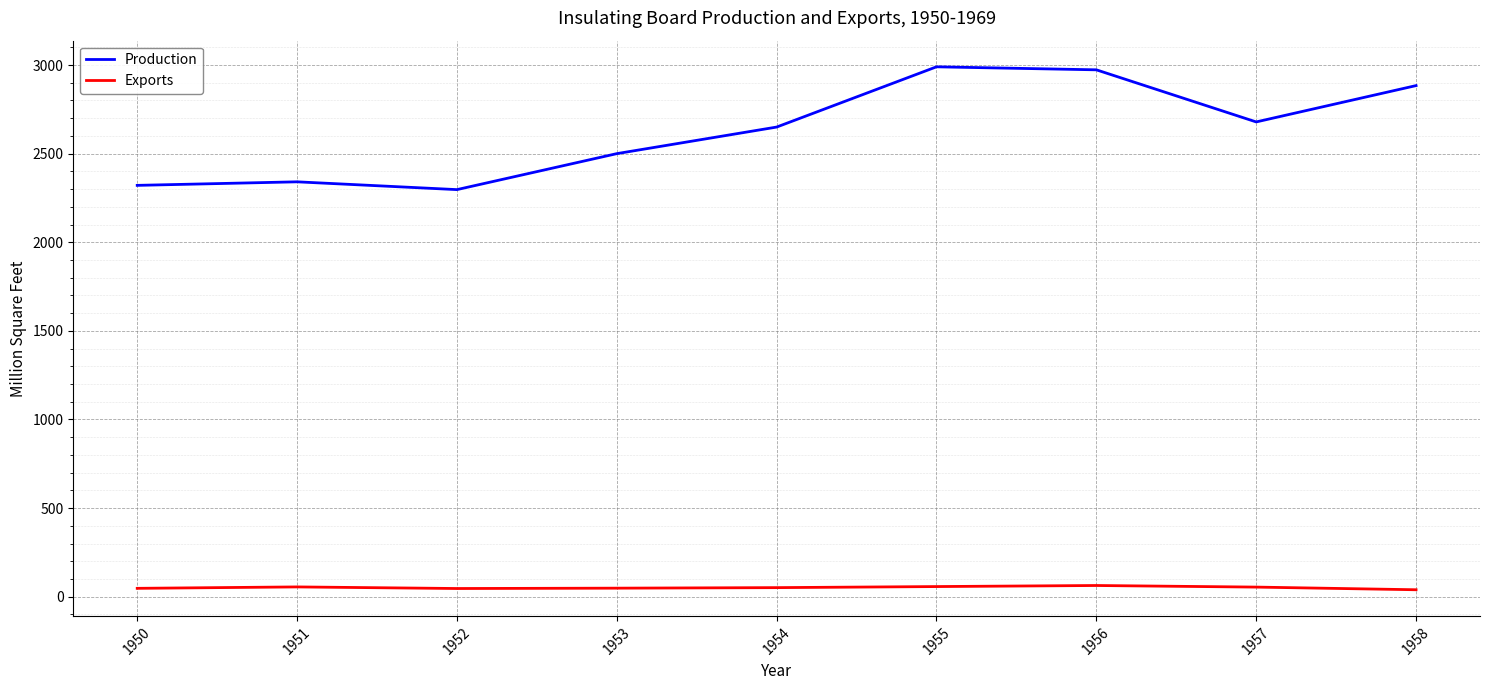

List the series in order of their peak value, lowest first.

Exports, Production